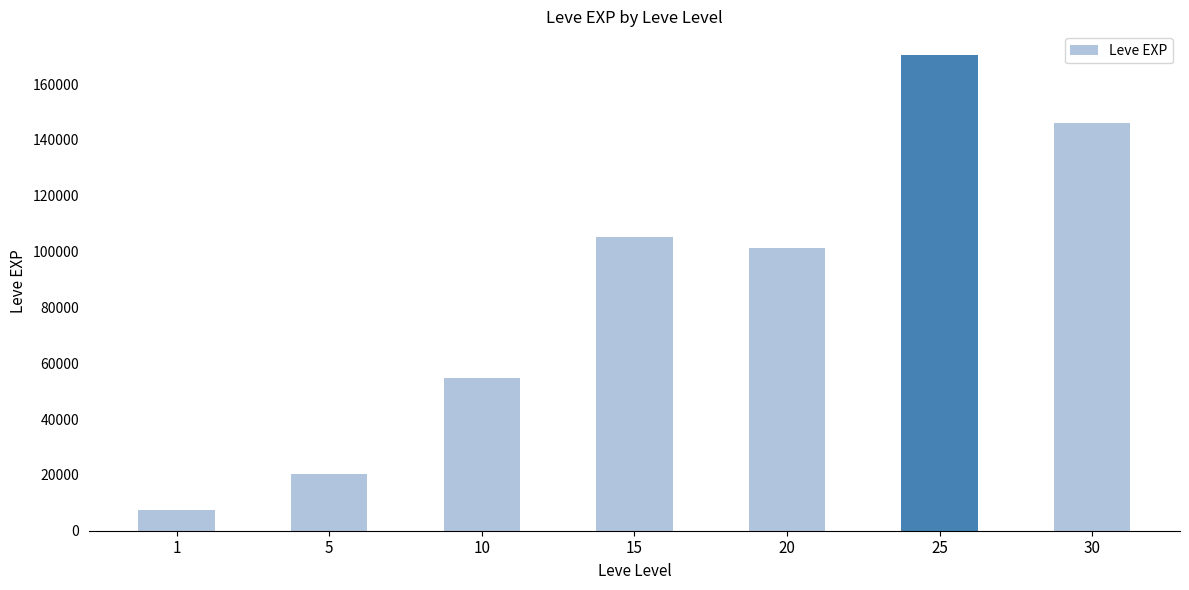

Rank the categories by value from highest to lowest.

25, 30, 15, 20, 10, 5, 1